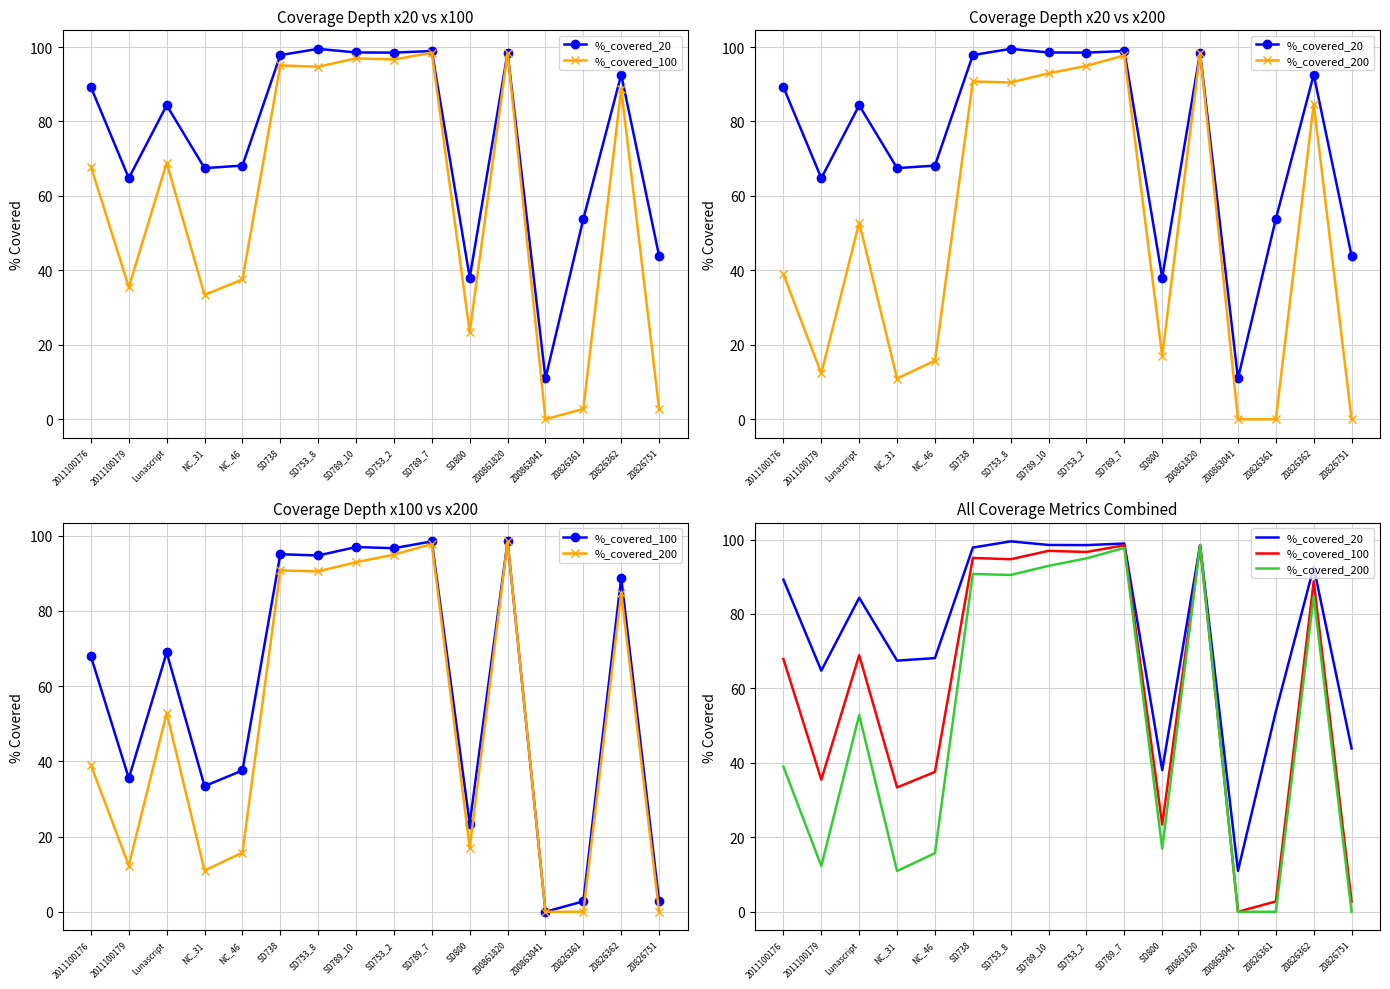

List the series in order of their peak value, lowest first.

%_covered_200, %_covered_100, %_covered_20